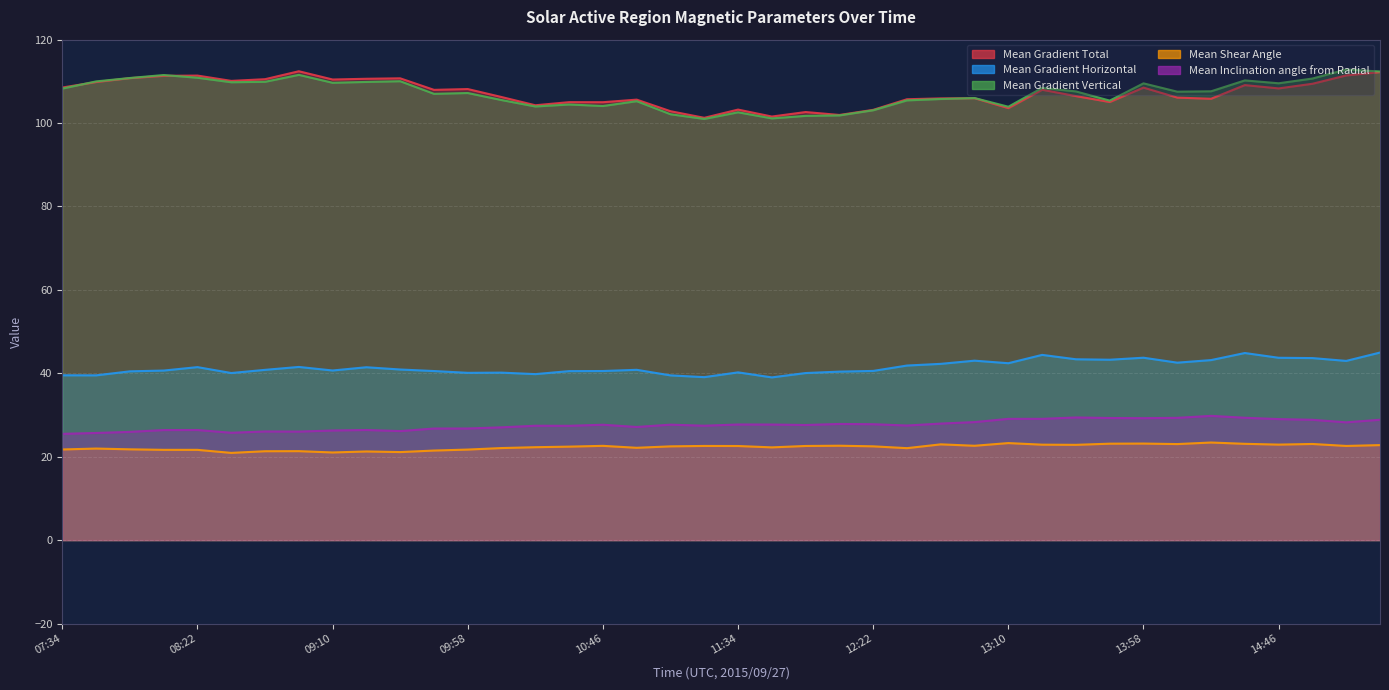

The value of Mean Inclination angle from Radial at 11:22 is 27.4. True or false?

True